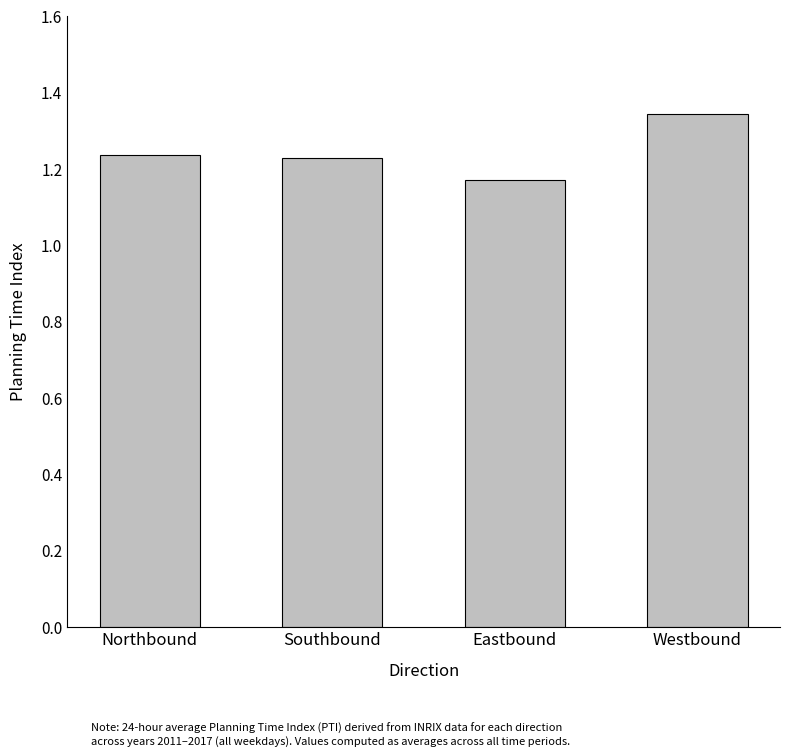

How many bars are there in total?

4